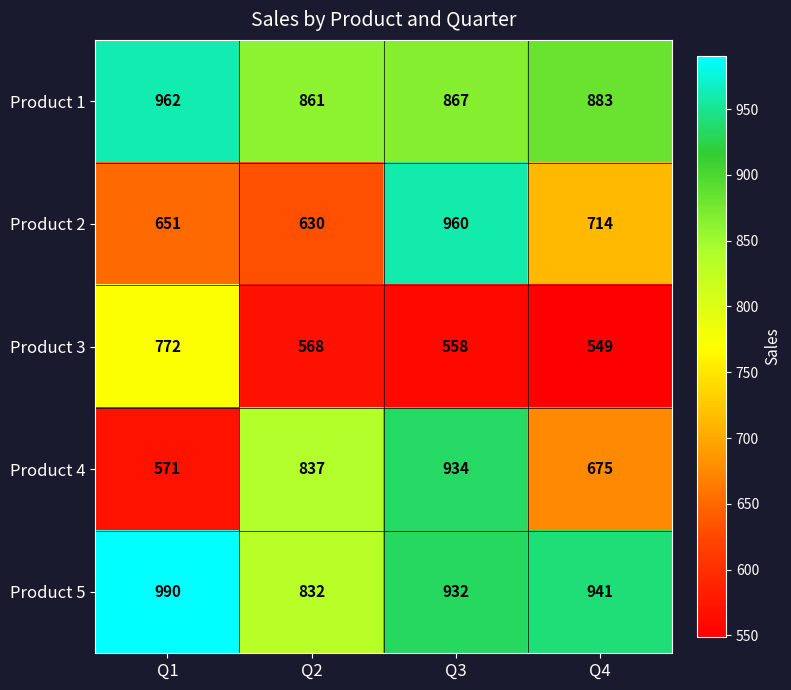

Is it true that Product 1 equals 364 at Q1?

False